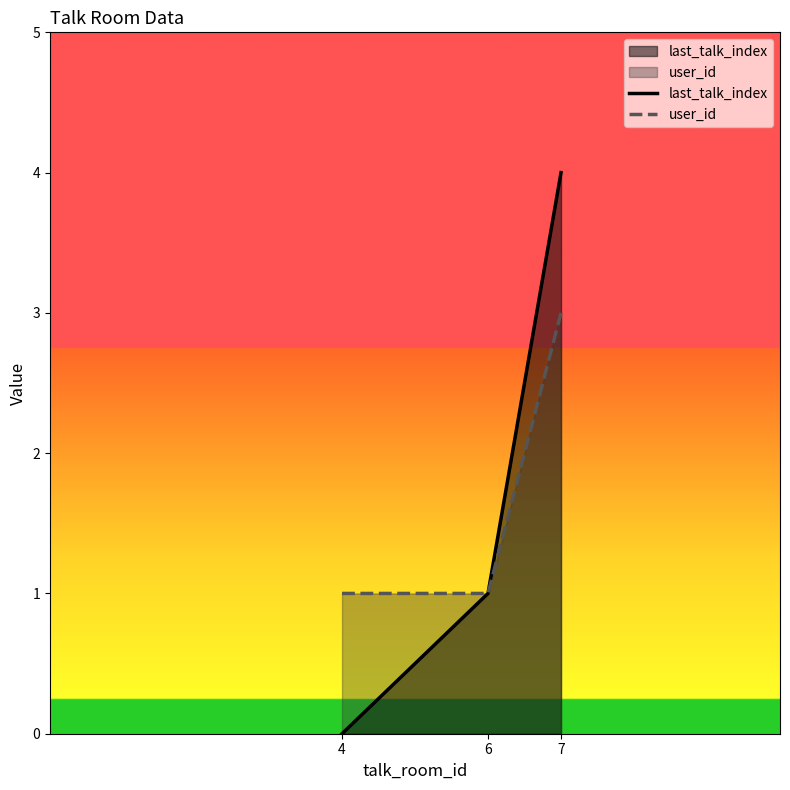

Reading left to right, what are all the values shown in this chart?

last_talk_index: 0	1	4
user_id: 1	1	3